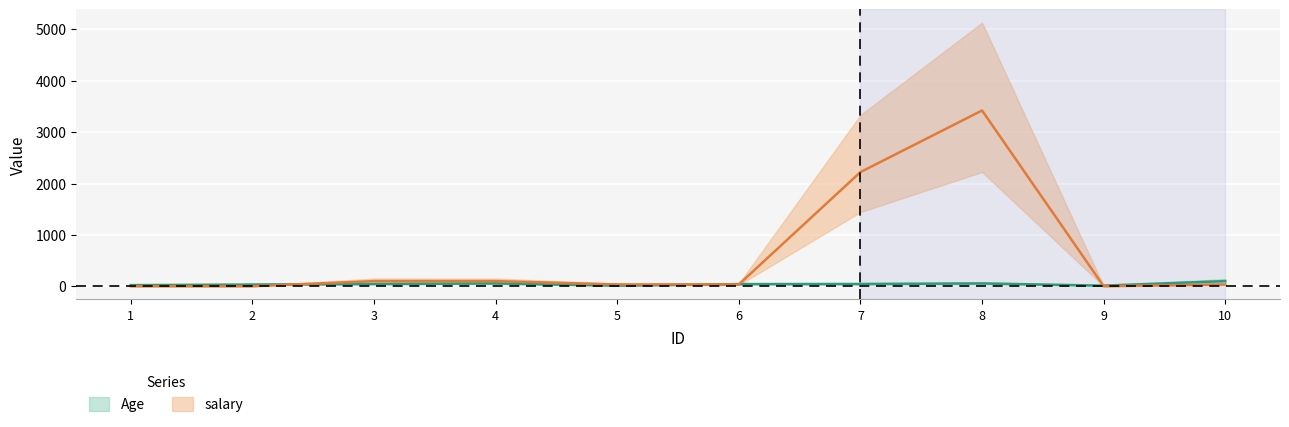

How many lines are shown in the chart?

2